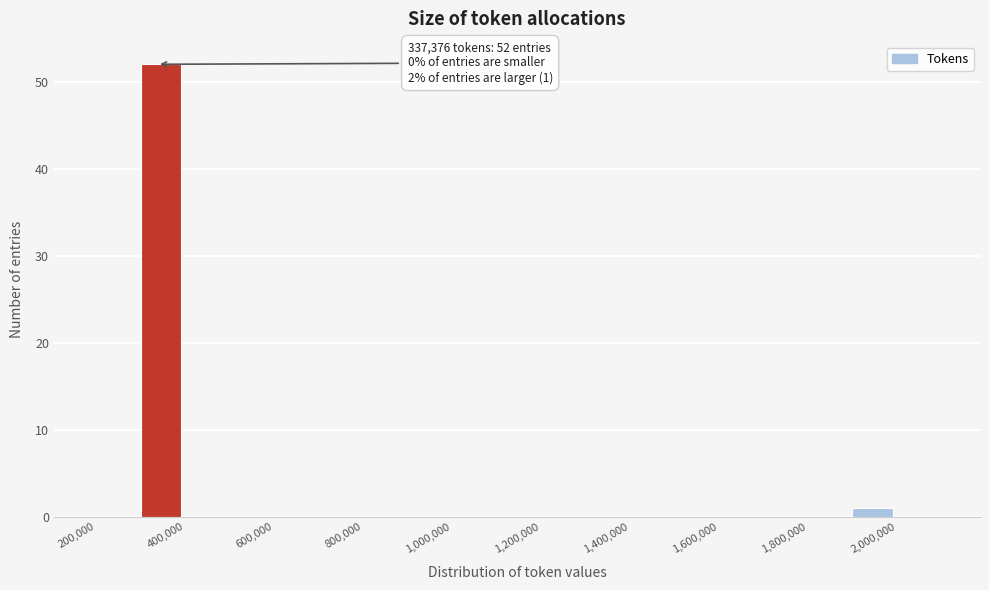

Over which range of the x-axis is the bar tallest?

300000 to 400000